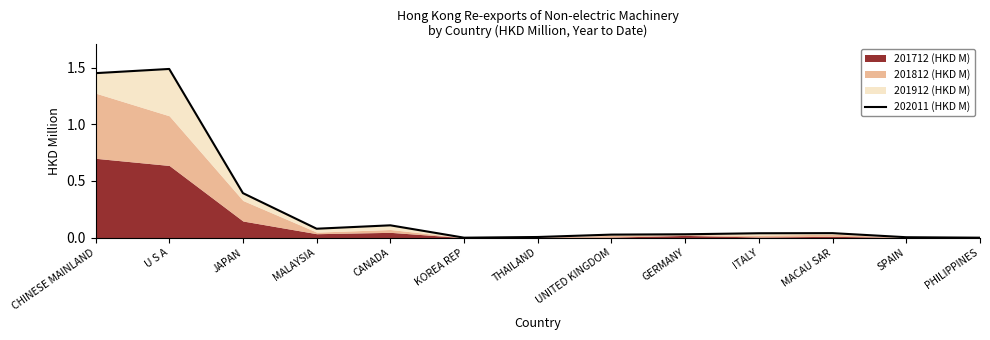

List the labels in order of value, smallest first.

KOREA REP, PHILIPPINES, SPAIN, THAILAND, UNITED KINGDOM, GERMANY, ITALY, MACAU SAR, MALAYSIA, CANADA, JAPAN, CHINESE MAINLAND, U S A